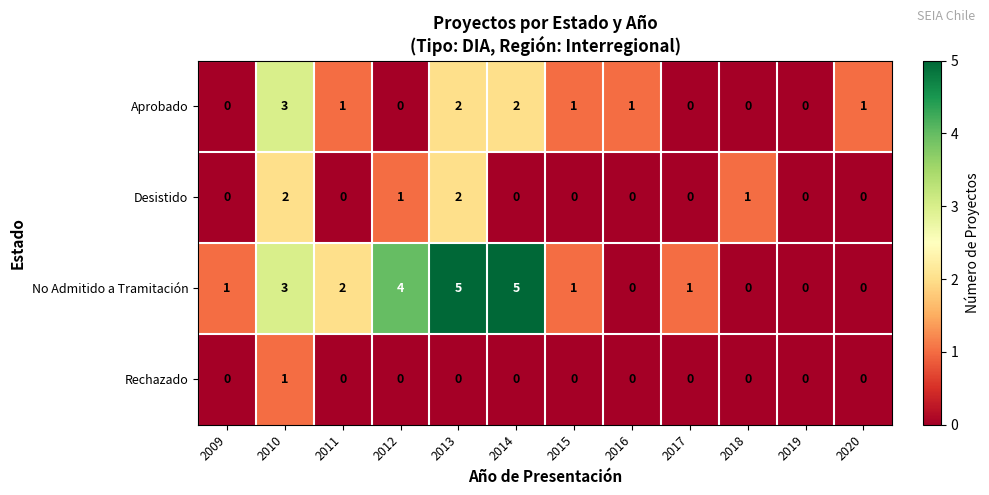

What is the greatest value displayed?

5